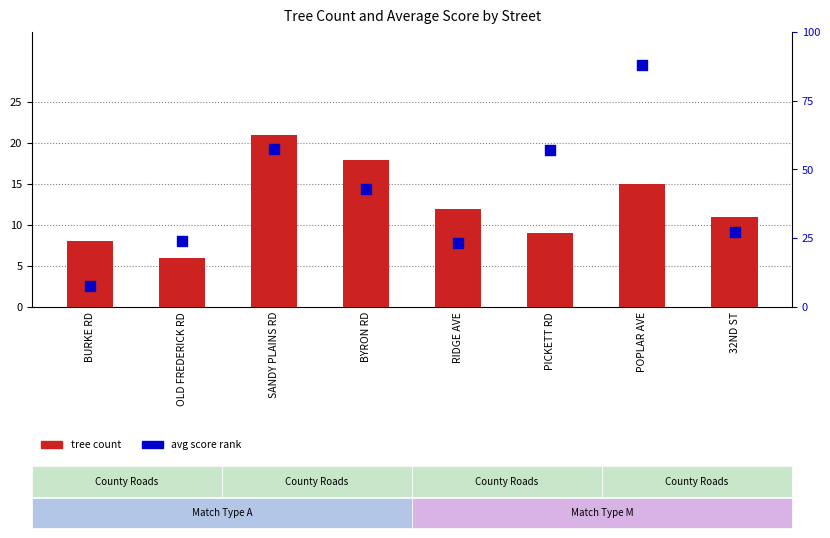

At how many categories does at least one series exceed 60?

1